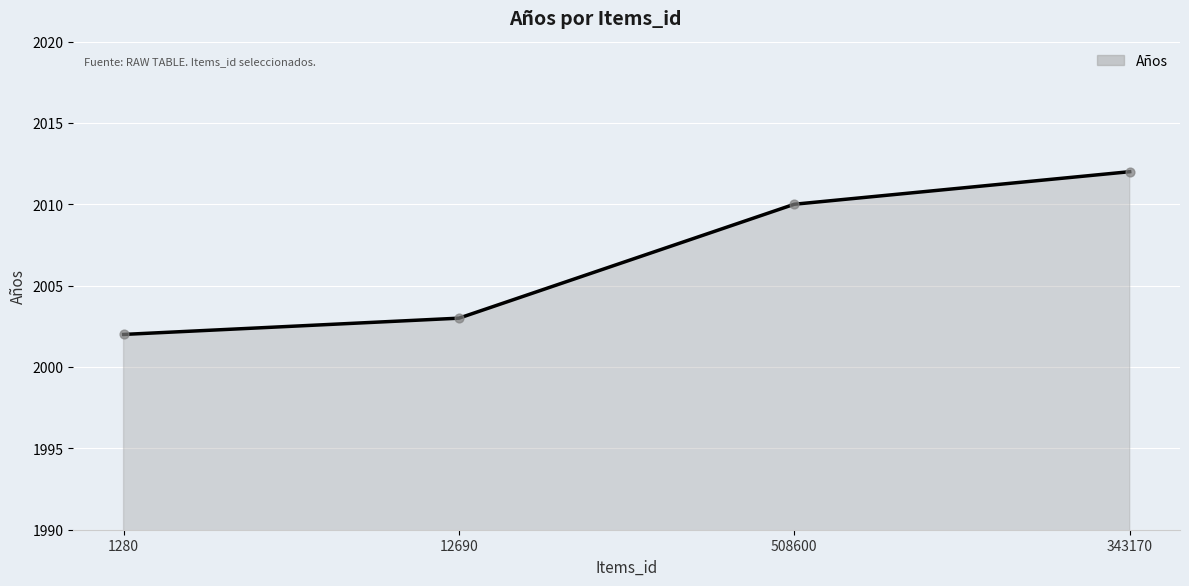

What is the change in value from 508600 to 343170?

+2